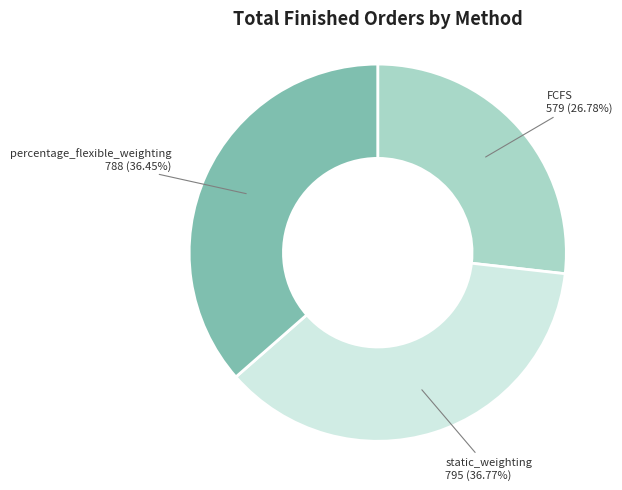

How many slices are in this pie chart?

3